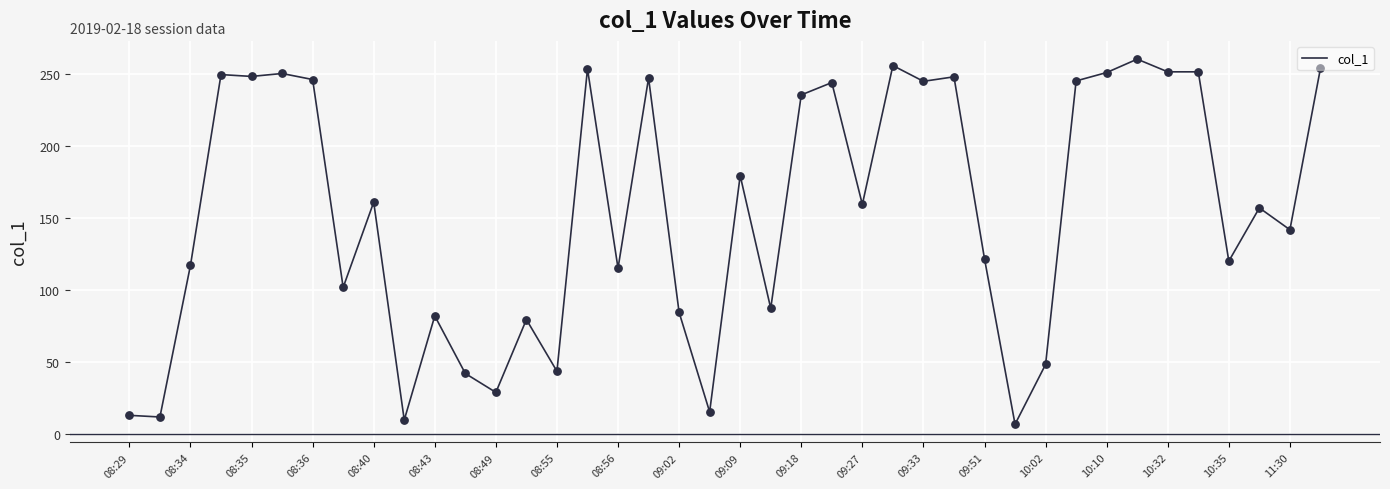

What is the difference between the maximum and minimum values?

253.4